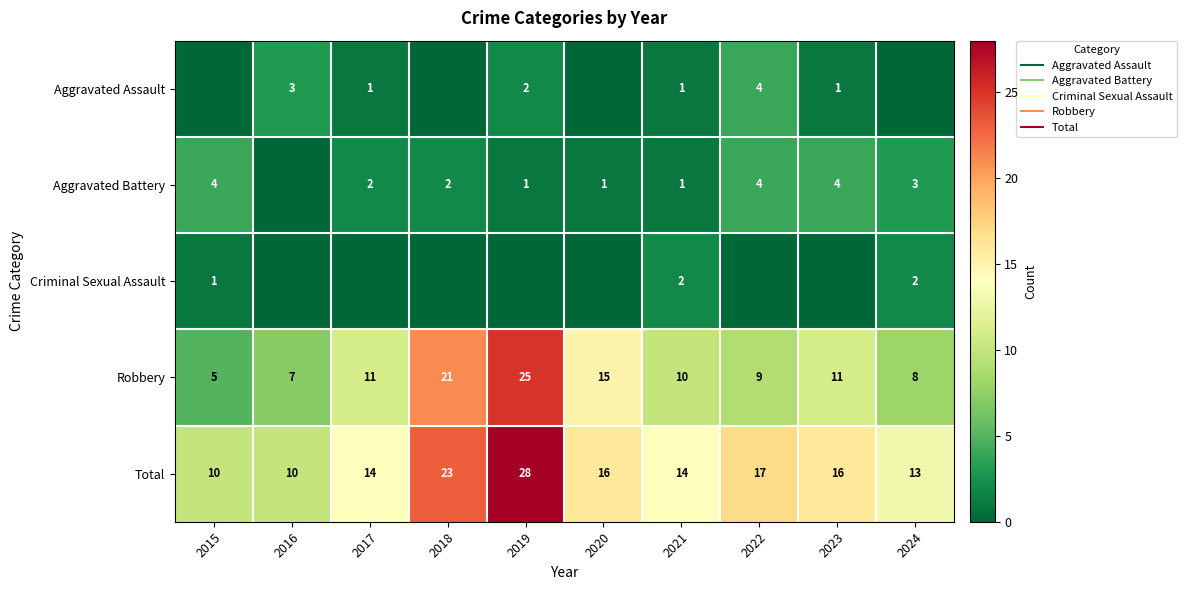

What is the sum of all Criminal Sexual Assault values?

5